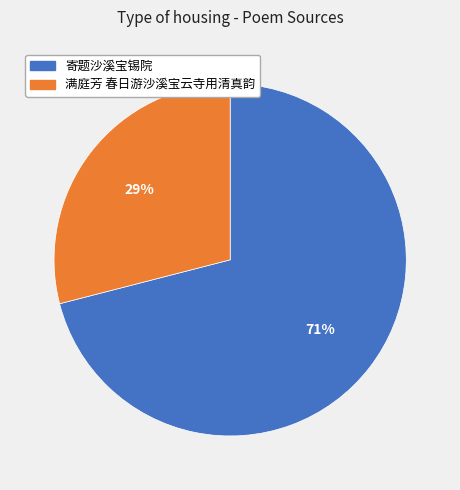

Is there a majority slice in this chart?

Yes